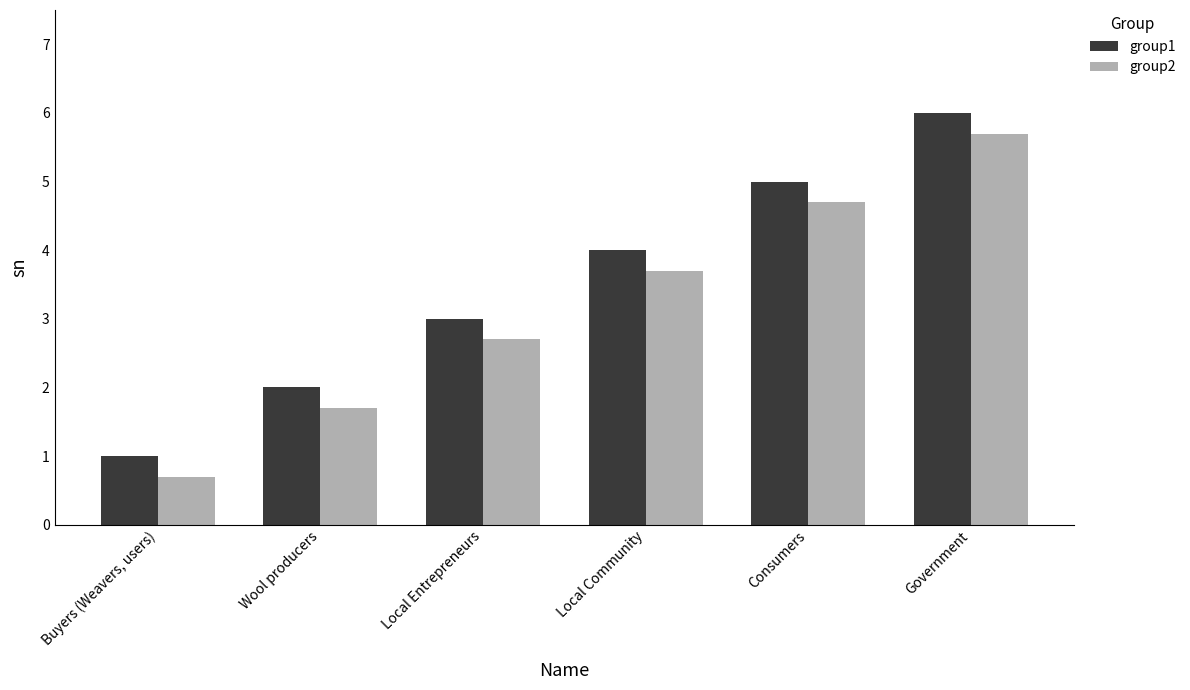

What is the value of the group1 bar at the 4th from the left?

4.0